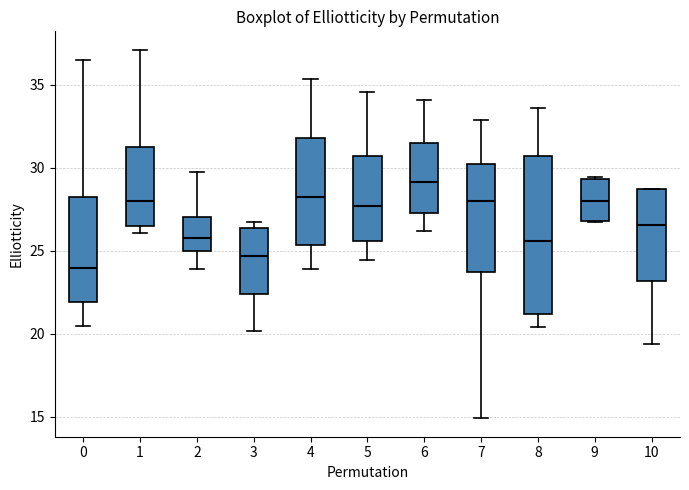

Which box has the lowest median line?

0